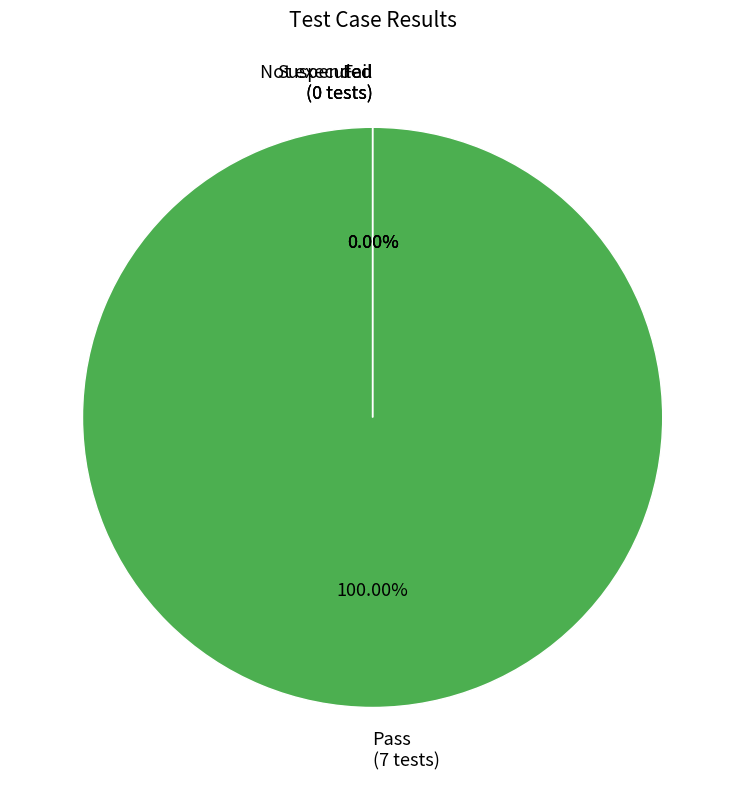

How many segments does this pie chart have?

4